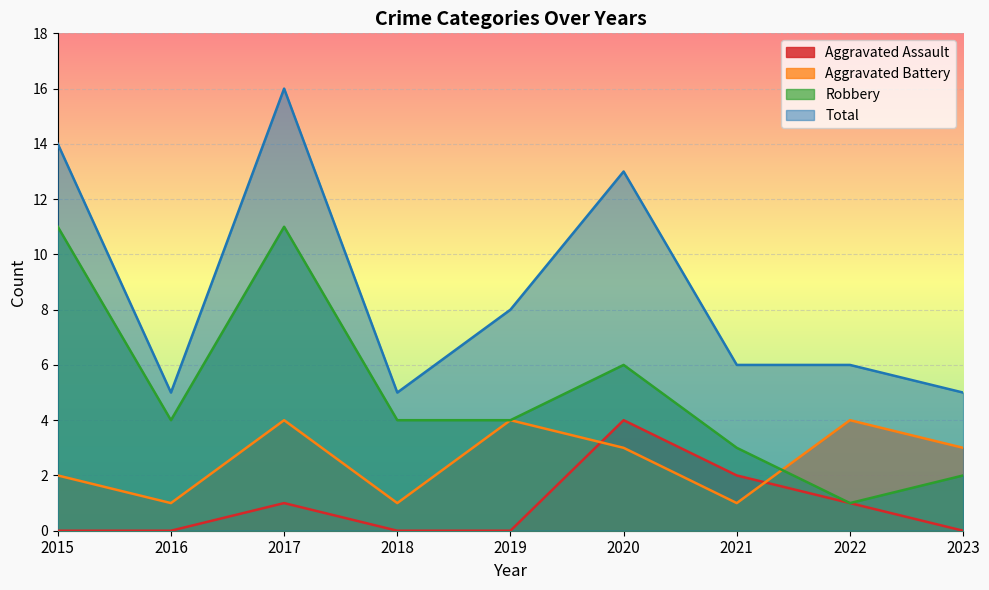

Reading left to right, what are all the values shown in this chart?

Aggravated Assault: 0	0	1	0	0	4	2	1	0
Aggravated Battery: 2	1	4	1	4	3	1	4	3
Robbery: 11	4	11	4	4	6	3	1	2
Total: 14	5	16	5	8	13	6	6	5